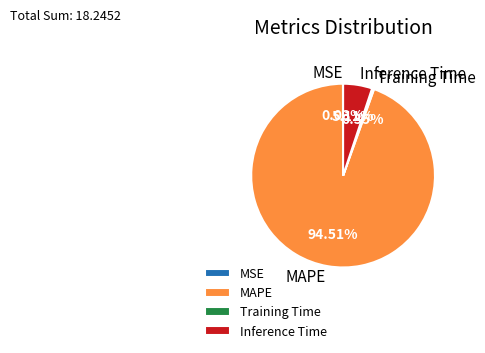

Which category accounts for the majority?

MAPE